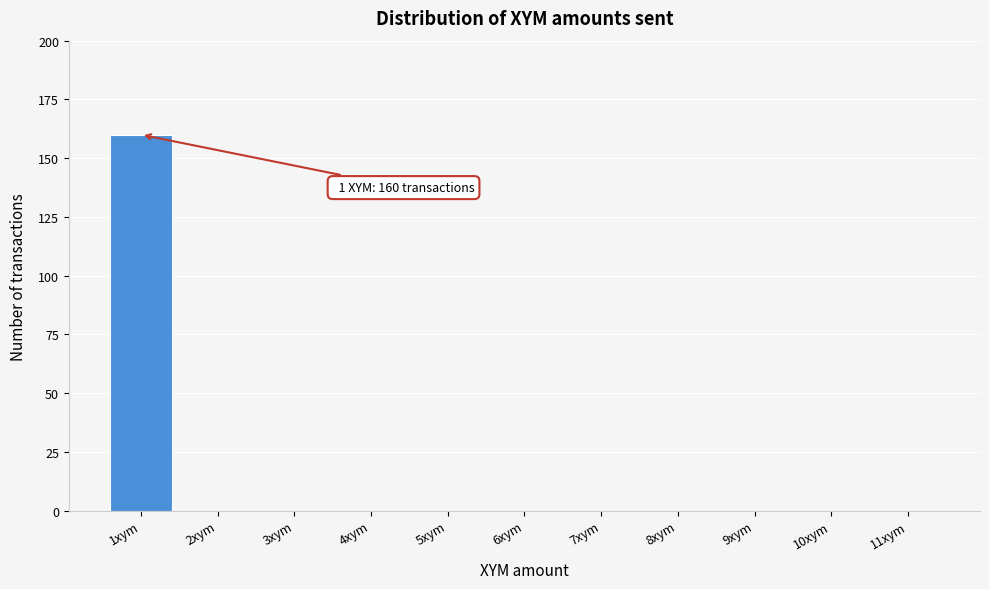

Reading left to right, what are all the values shown in this chart?

1xym=160	2xym=0	3xym=0	4xym=0	5xym=0	6xym=0	7xym=0	8xym=0	9xym=0	10xym=0	11xym=0